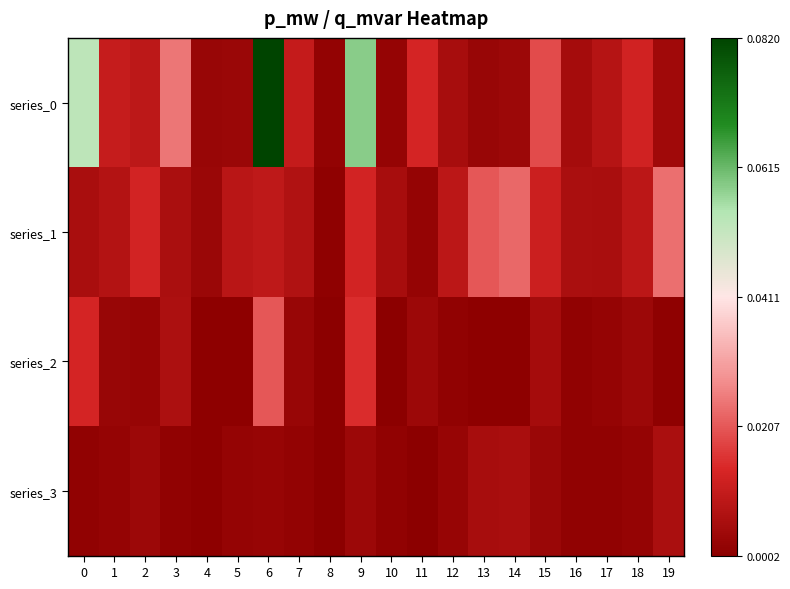

Which has a higher value, 16 or 12?

12